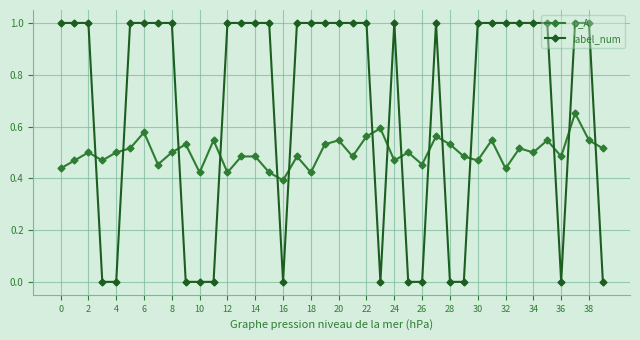

Which series has the widest spread of values?

label_num